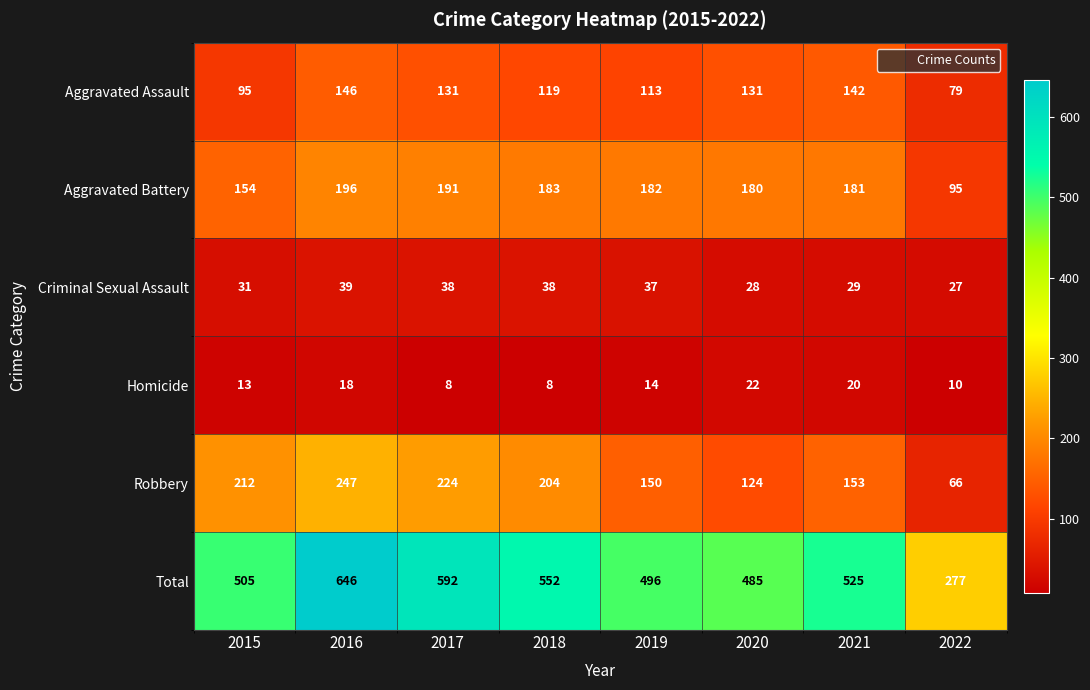

The value of Aggravated Battery at 2016 is 343. True or false?

False